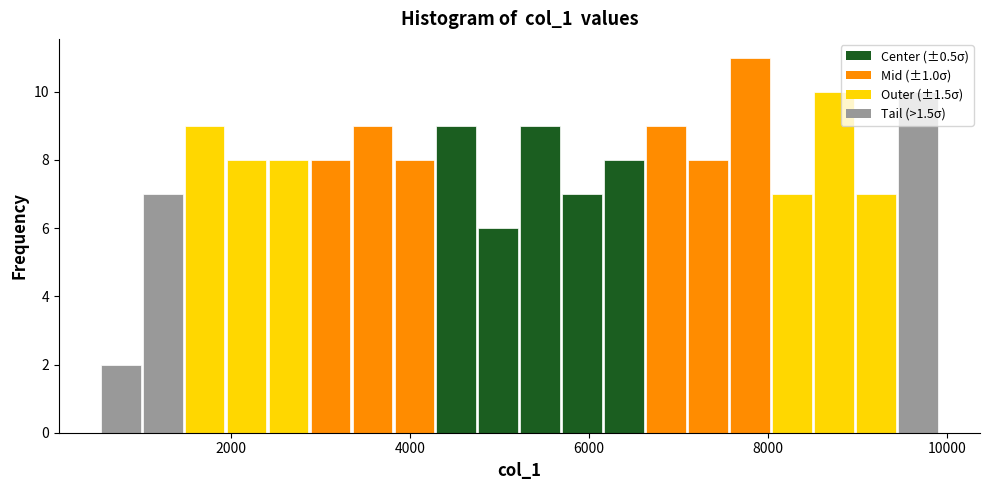

Read against the x-axis, roughly where is the centre of the tallest bar?

7800